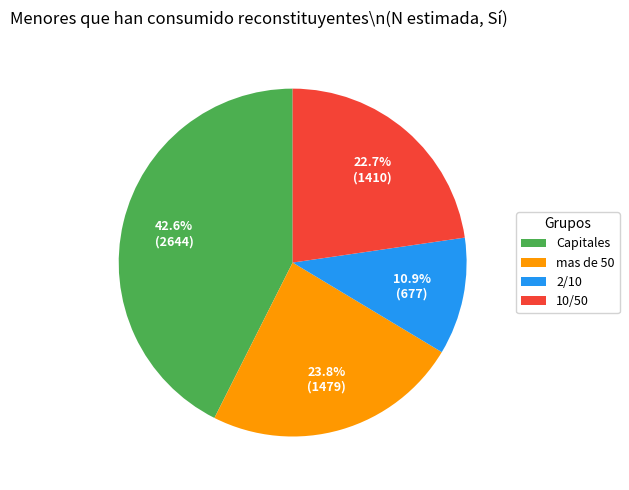

To the nearest percent, what is the difference between the 2/10 and Capitales slice percentages?

32%